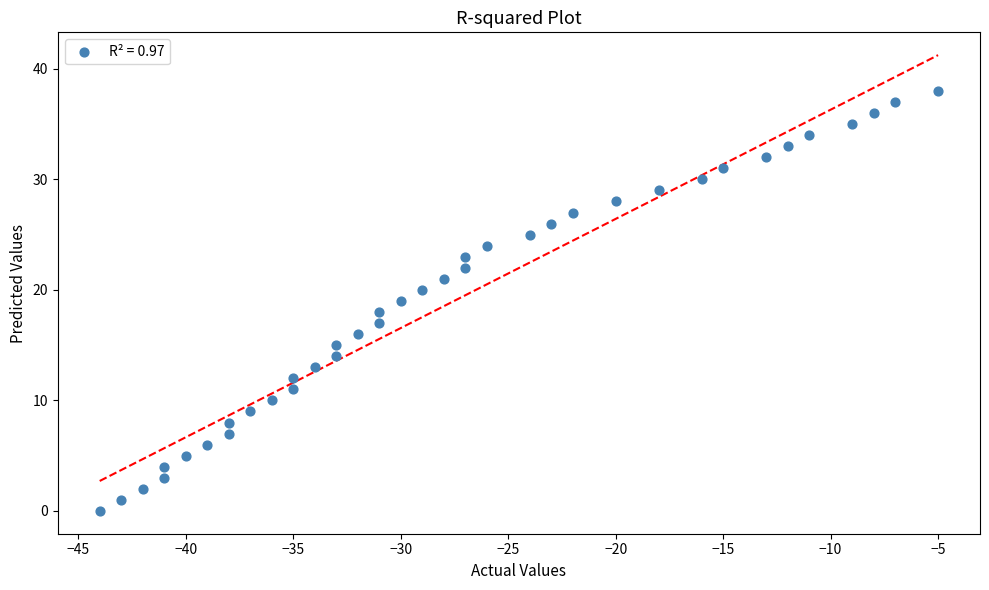

What is the range of X values (max minus min)?

39